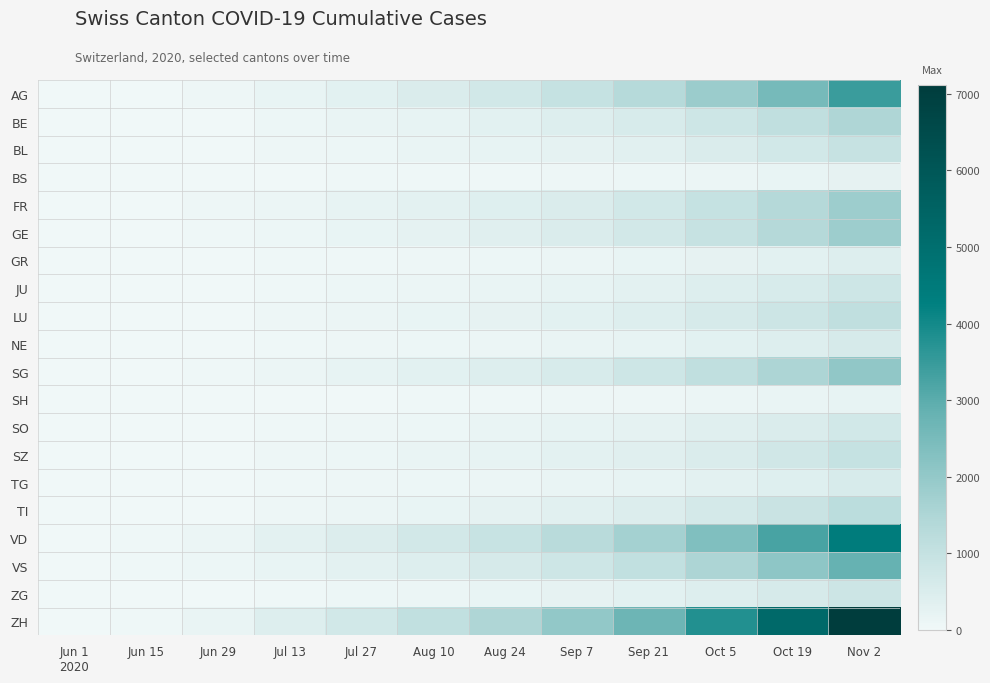

Count the number of categories in the chart.

12